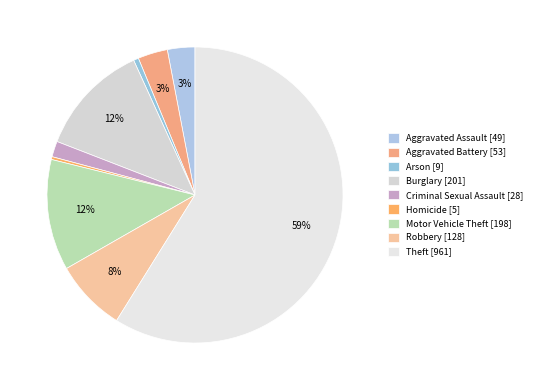

Which slice is the largest?

Theft